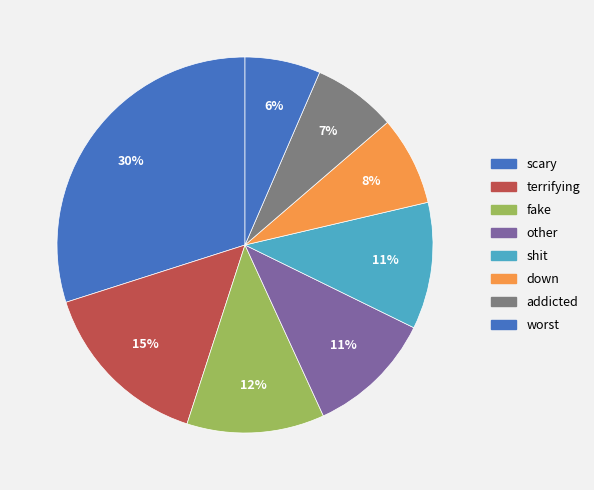

Does scary represent more than half of the total?

No